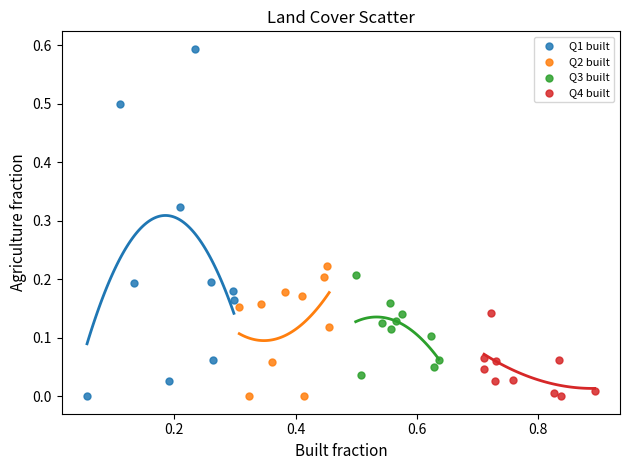

What are all the series names shown in the legend?

Q1 built, Q2 built, Q3 built, Q4 built